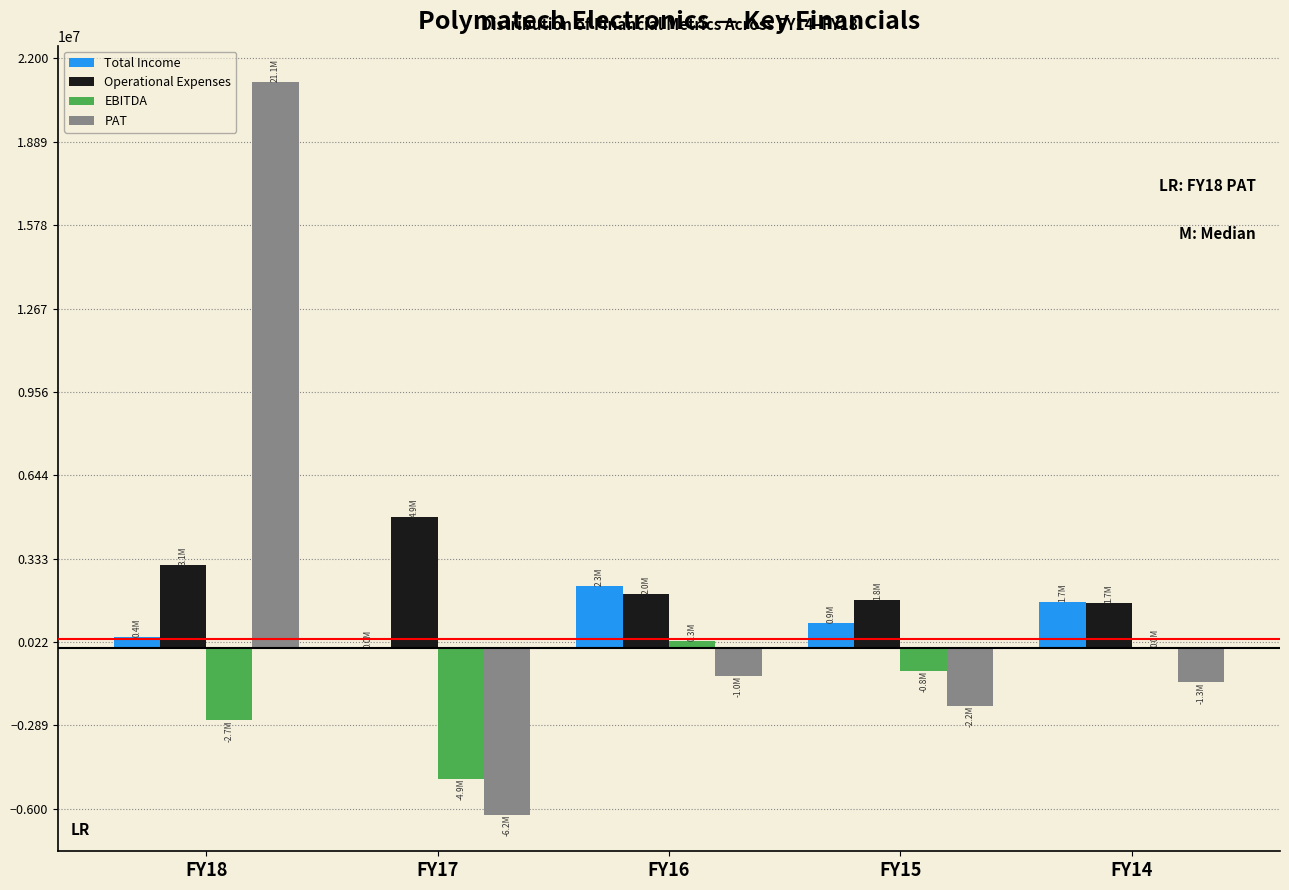

What is the highest value of the PAT series?

21112405